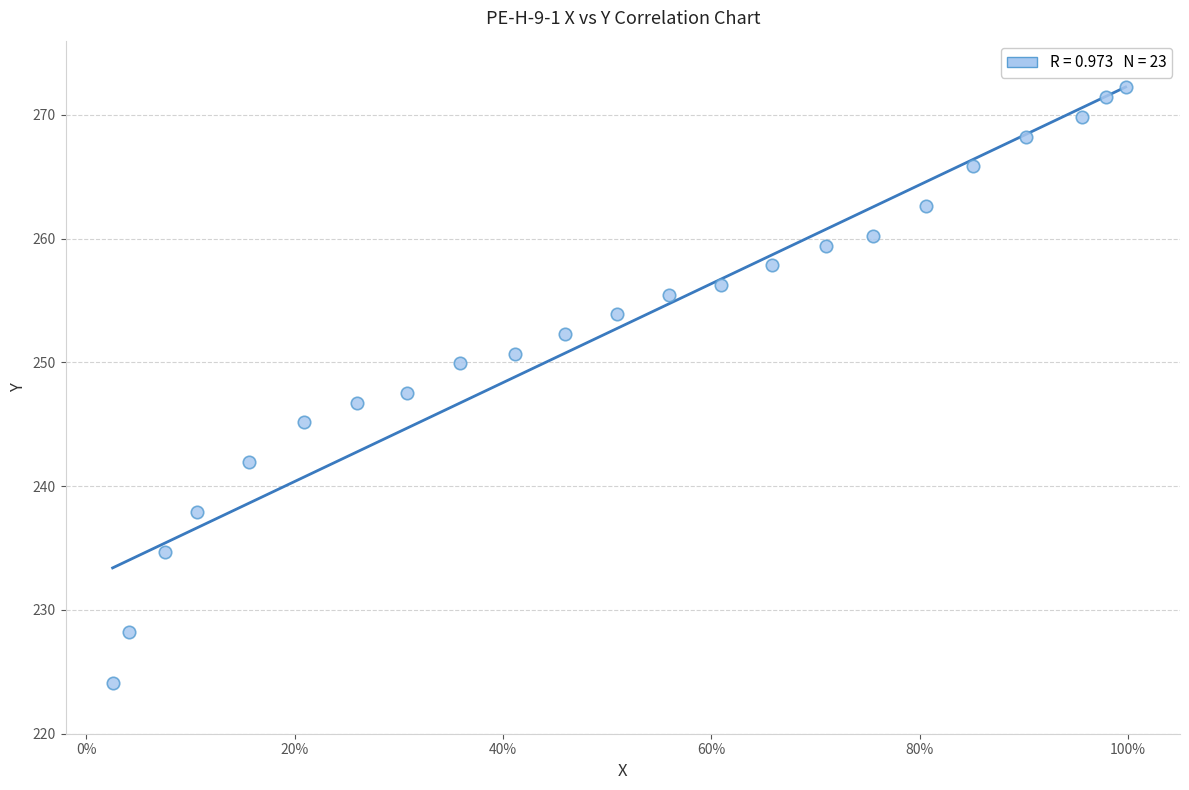

What is the range of Y values (max minus min)?

48.1